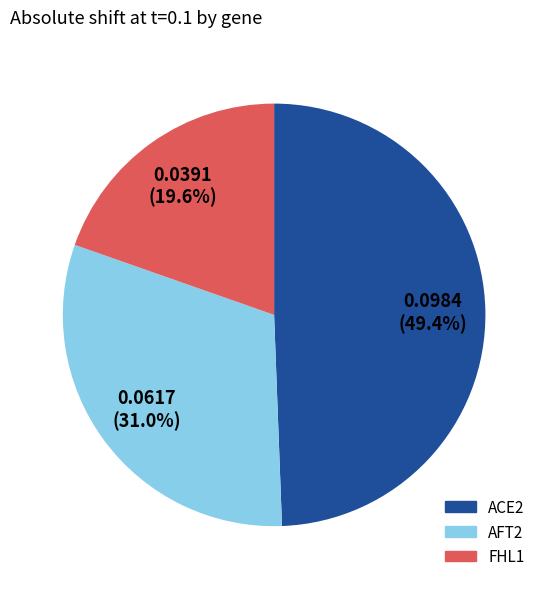

Is there a majority slice in this chart?

No